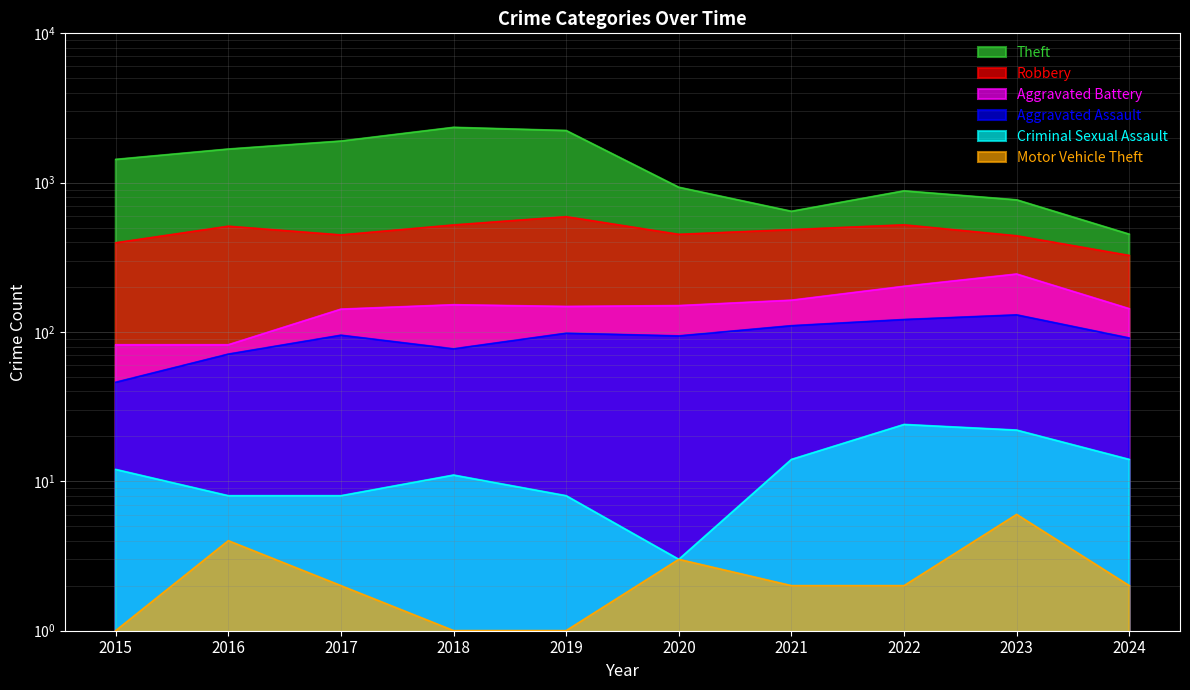

Reading left to right, list all the values displayed in this chart.

Theft: 2015=1429	2016=1676	2017=1896	2018=2342	2019=2230	2020=930	2021=642	2022=880	2023=766	2024=451
Robbery: 2015=395	2016=510	2017=446	2018=520	2019=591	2020=450	2021=484	2022=521	2023=440	2024=325
Aggravated Battery: 2015=82	2016=82	2017=142	2018=152	2019=148	2020=150	2021=163	2022=202	2023=244	2024=143
Aggravated Assault: 2015=46	2016=71	2017=95	2018=77	2019=98	2020=94	2021=110	2022=121	2023=130	2024=91
Criminal Sexual Assault: 2015=12	2016=8	2017=8	2018=11	2019=8	2020=3	2021=14	2022=24	2023=22	2024=14
Motor Vehicle Theft: 2015=1	2016=4	2017=2	2018=1	2019=1	2020=3	2021=2	2022=2	2023=6	2024=2